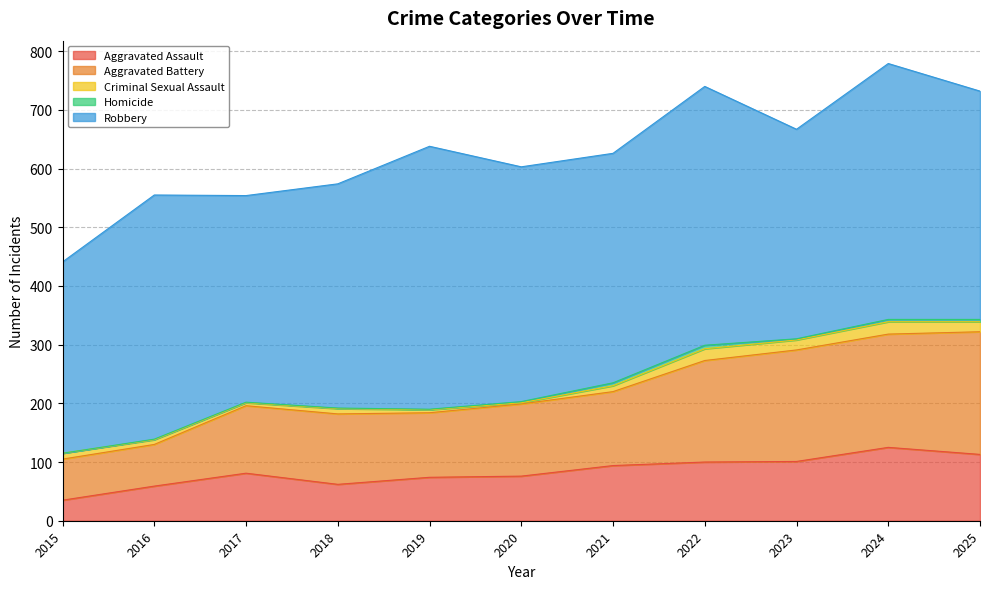

How many data points does each series have?

11